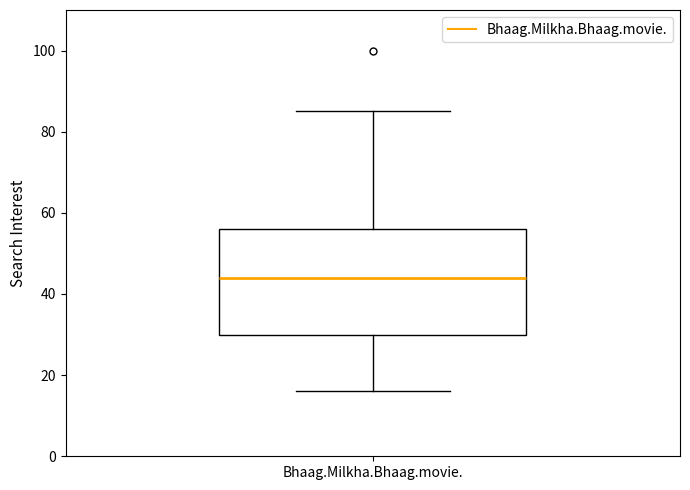

Read this box plot against the y-axis: the position of the median line, the range covered by the box, and the ends of both whiskers. The values are not printed on the chart, so give them approximately, as read against the axis.

median 44, box 30 to 56, whiskers 16 to 86